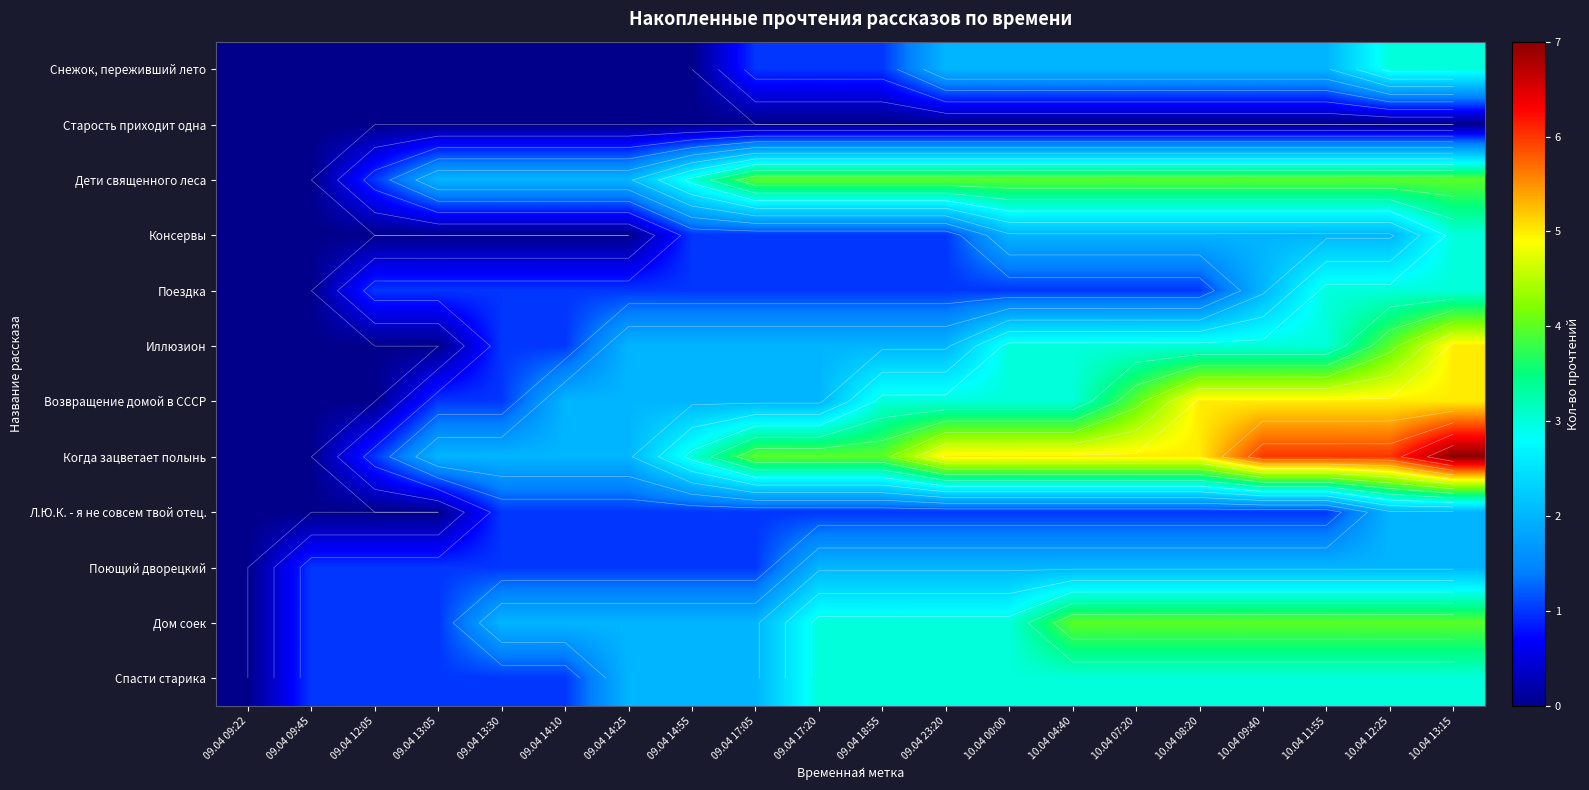

Where is Дети священного леса nearest to the value 2?

09.04 13:05